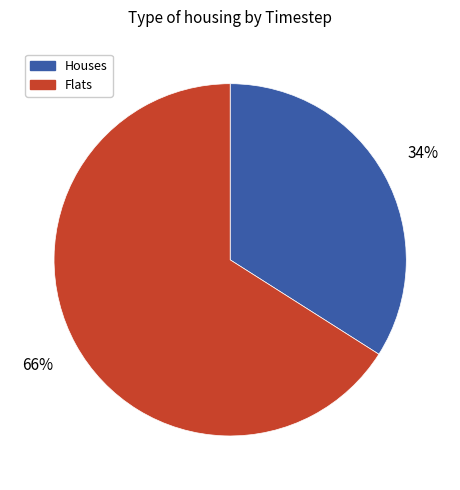

Is the sum of Flats and Houses greater than half?

Yes